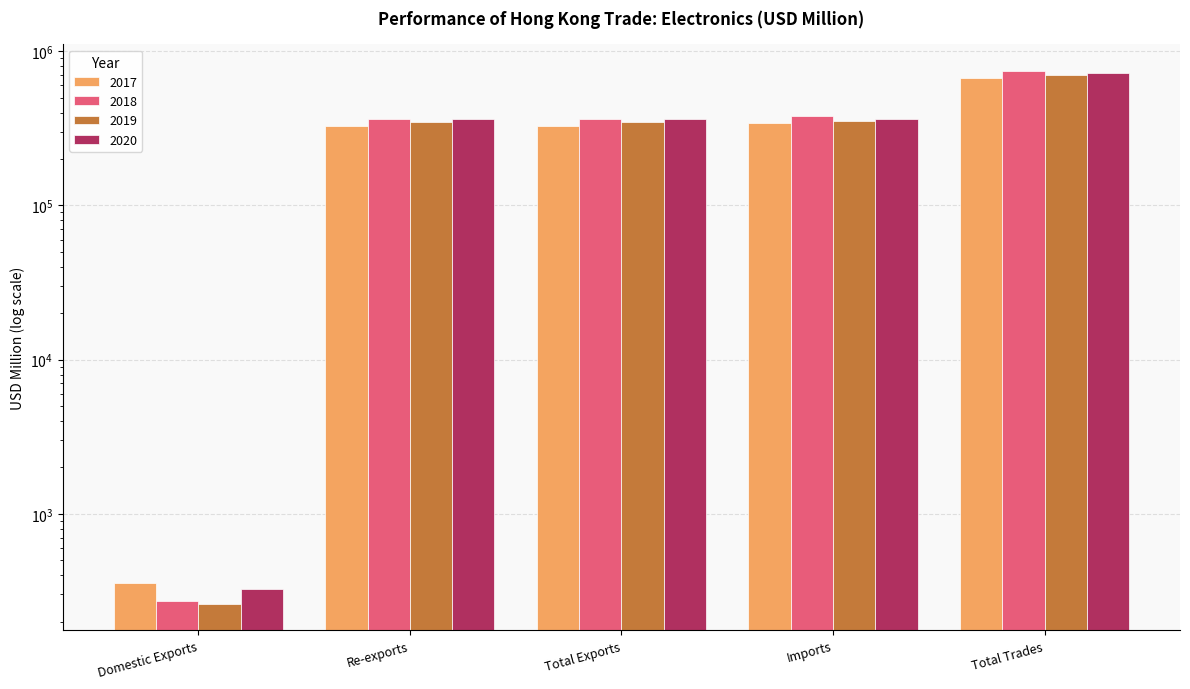

What is the highest value of the 2017 series?

673629.1